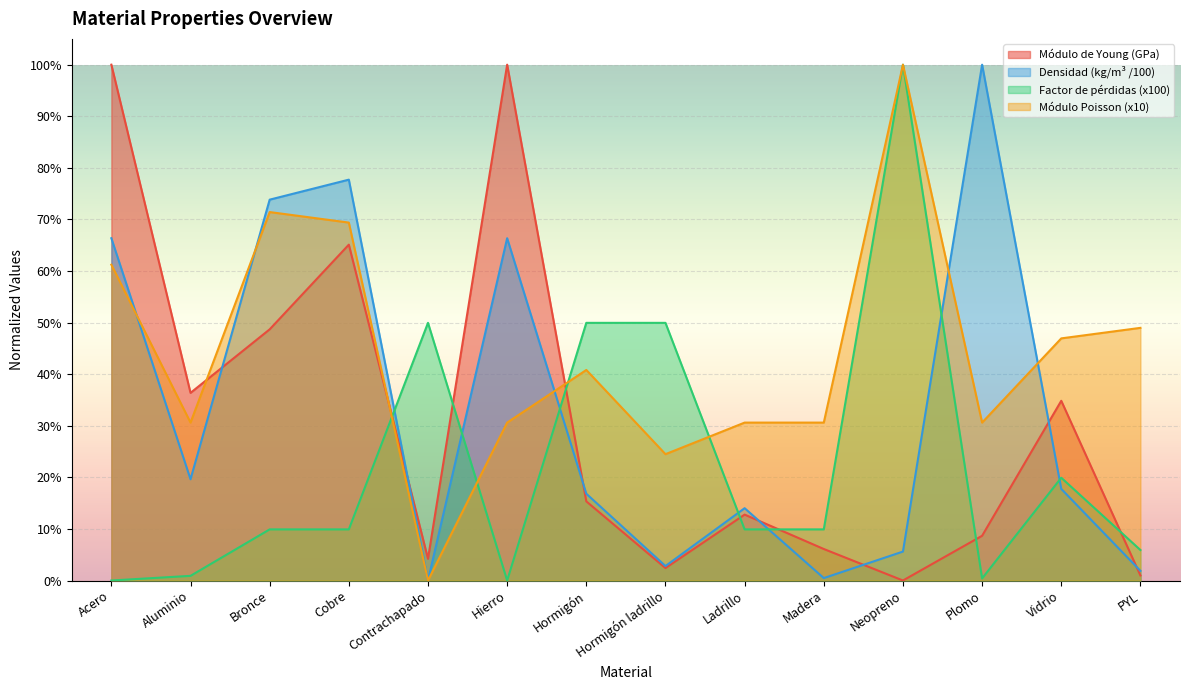

Which has a higher value, Cobre or Madera?

Cobre